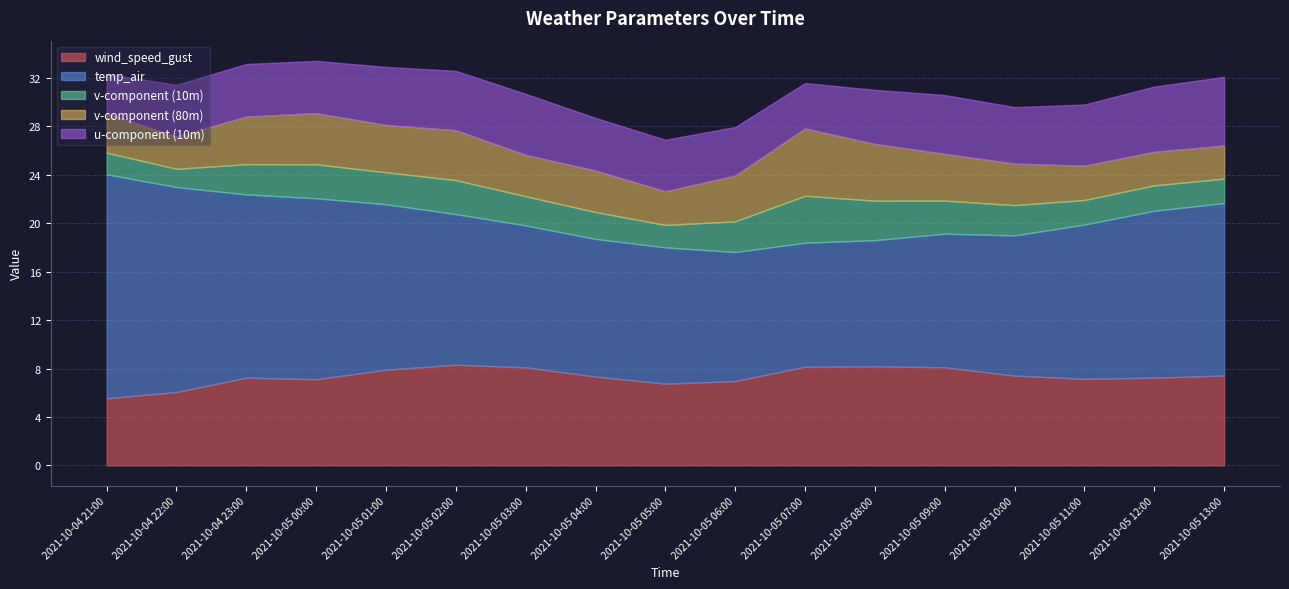

Is it true that temp_air equals 10.7 at 2021-10-05 06:00?

True